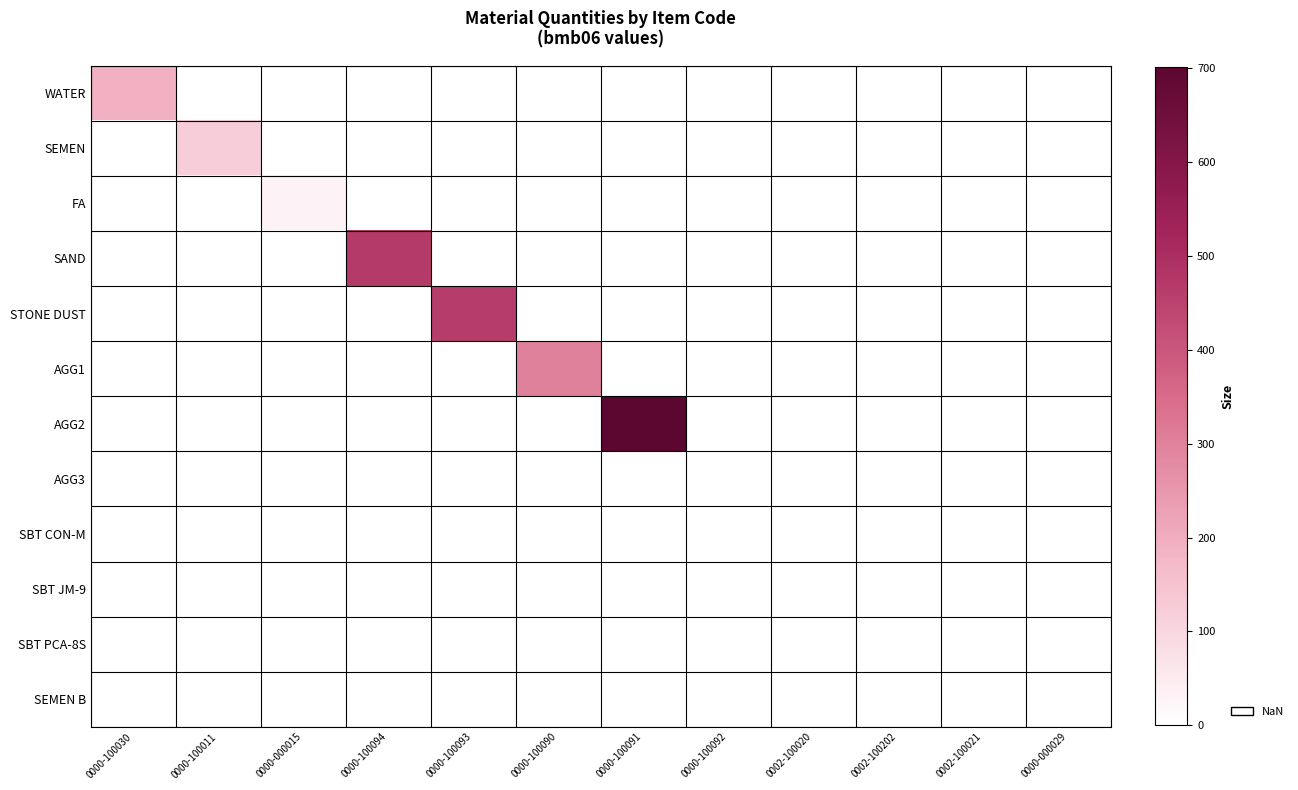

How many series are shown in this chart?

12